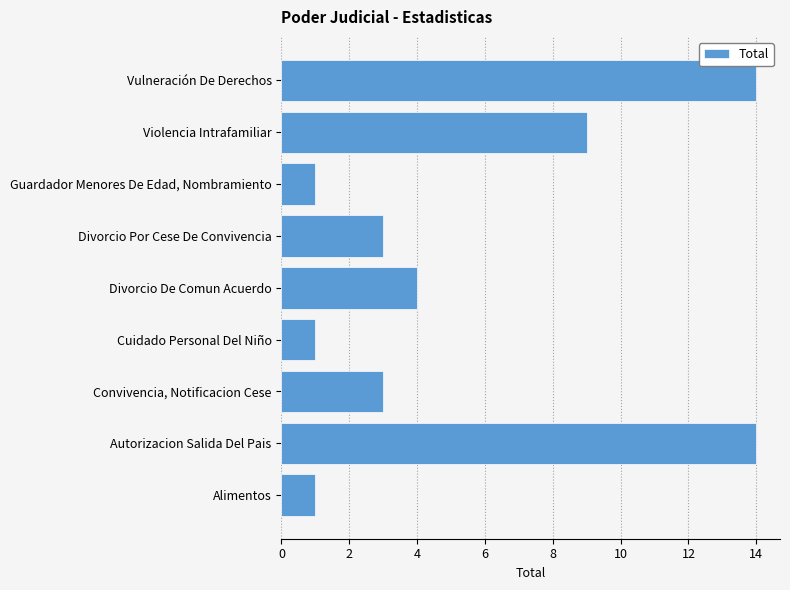

Reading bottom to top, list all the values displayed in this chart.

1	14	3	1	4	3	1	9	14